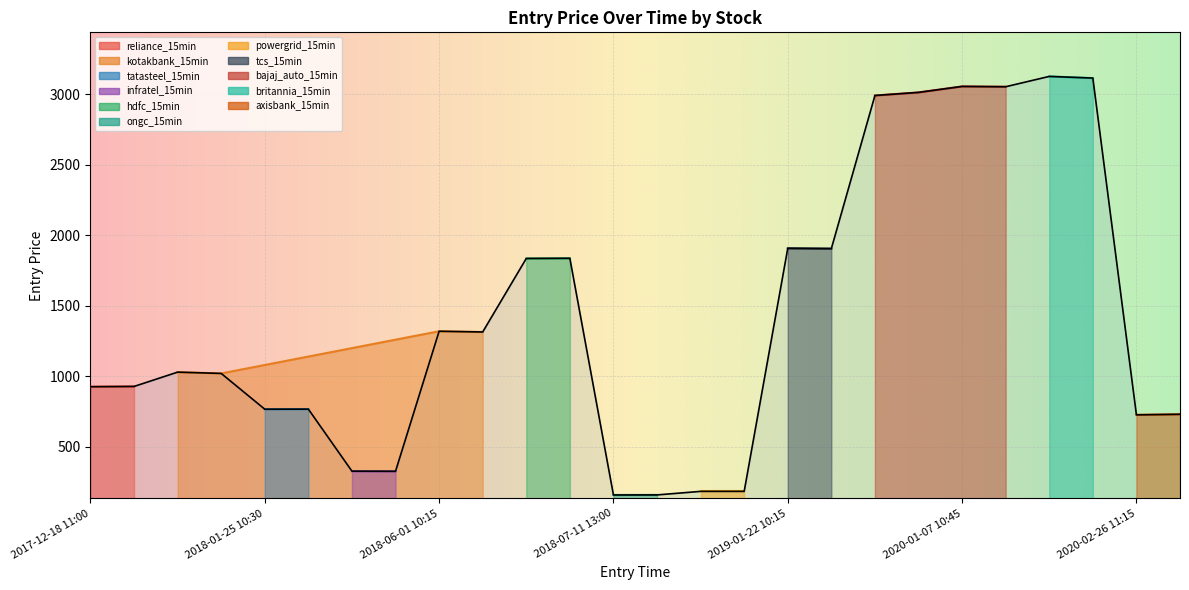

What is the sum of all values?

36695.5